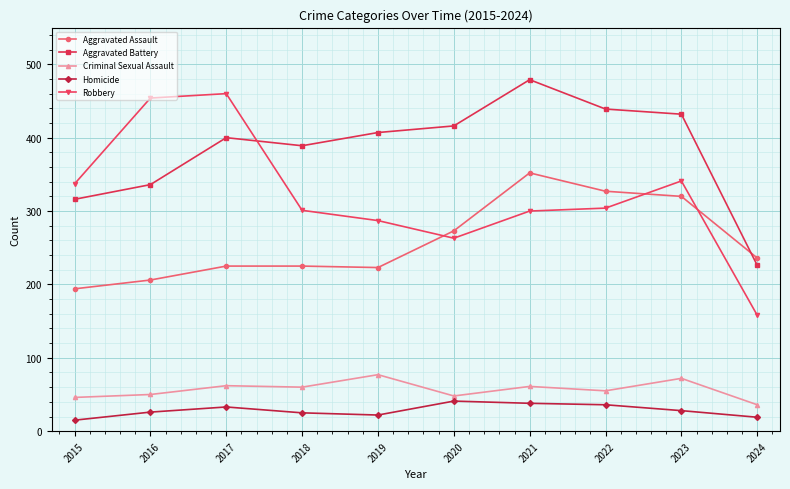

What is the minimum value for Criminal Sexual Assault?

36